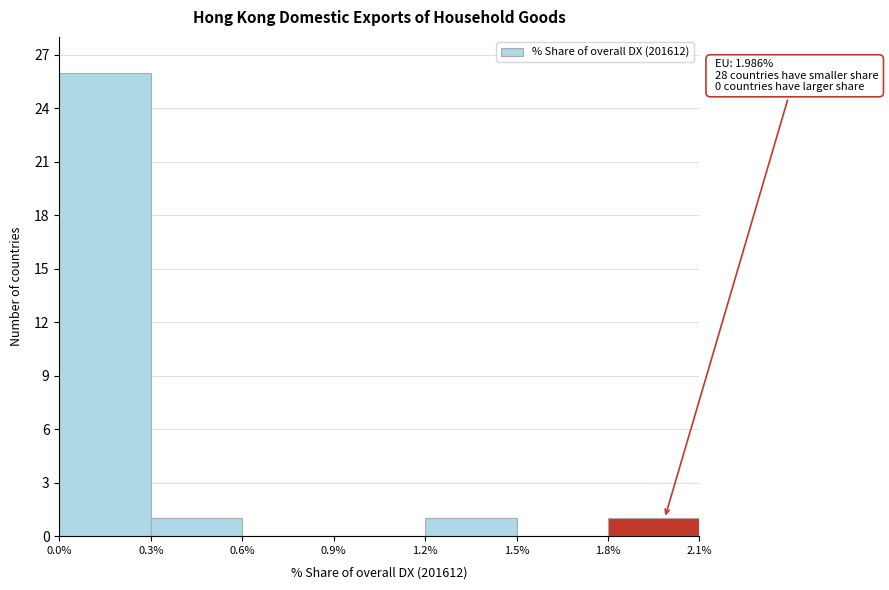

Which range on the x-axis has the tallest bar?

0.0% to 0.3%